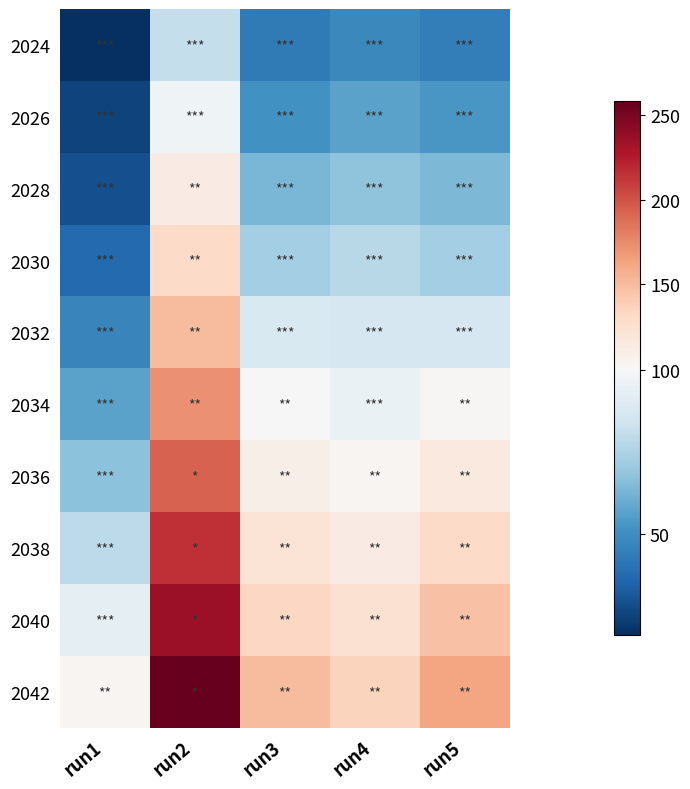

What value does the 2038 series have at run4, to the nearest 5?

115